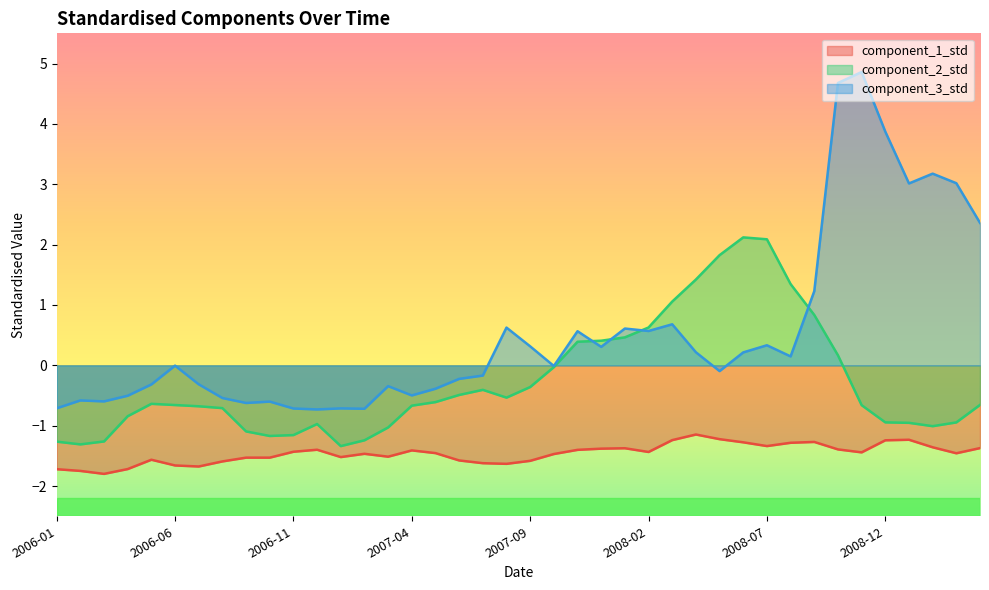

Where does the component_2_std series first go above 0?

2007-11